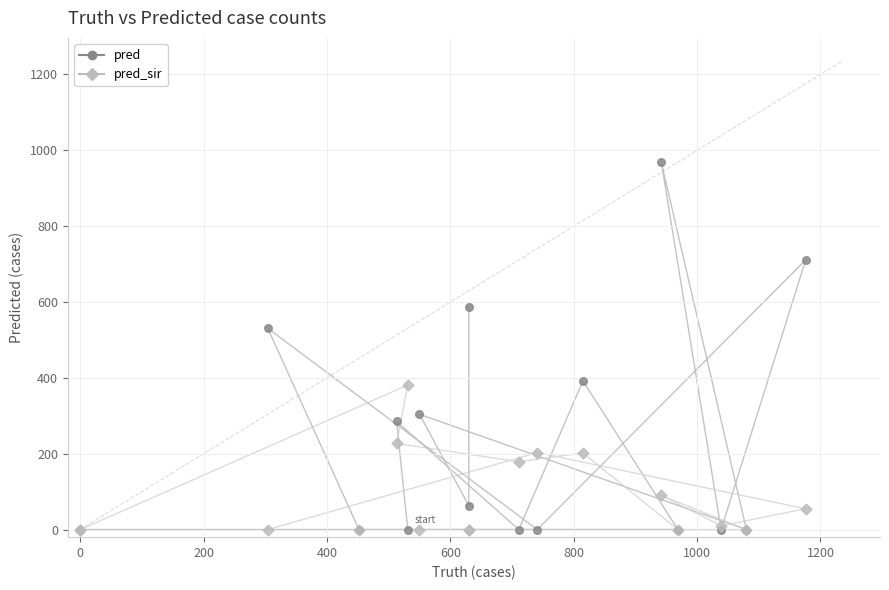

Which series has the widest spread of Y values?

pred